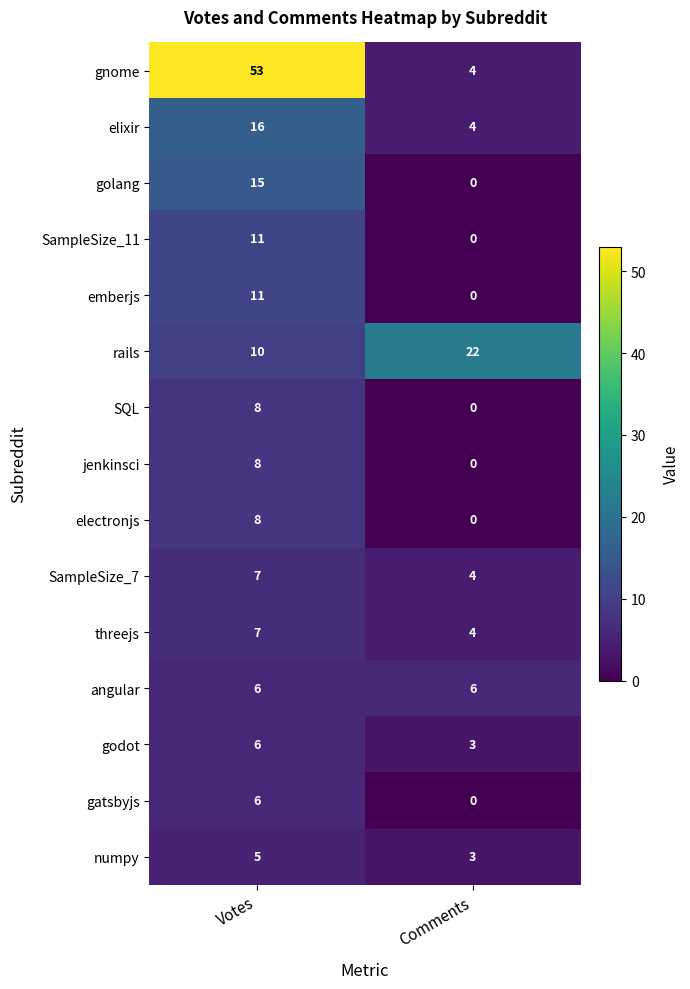

Reading left to right, extract all data points from this chart.

gnome: Votes=53	Comments=4
elixir: Votes=16	Comments=4
golang: Votes=15	Comments=0
SampleSize_11: Votes=11	Comments=0
emberjs: Votes=11	Comments=0
rails: Votes=10	Comments=22
SQL: Votes=8	Comments=0
jenkinsci: Votes=8	Comments=0
electronjs: Votes=8	Comments=0
SampleSize_7: Votes=7	Comments=4
threejs: Votes=7	Comments=4
angular: Votes=6	Comments=6
godot: Votes=6	Comments=3
gatsbyjs: Votes=6	Comments=0
numpy: Votes=5	Comments=3